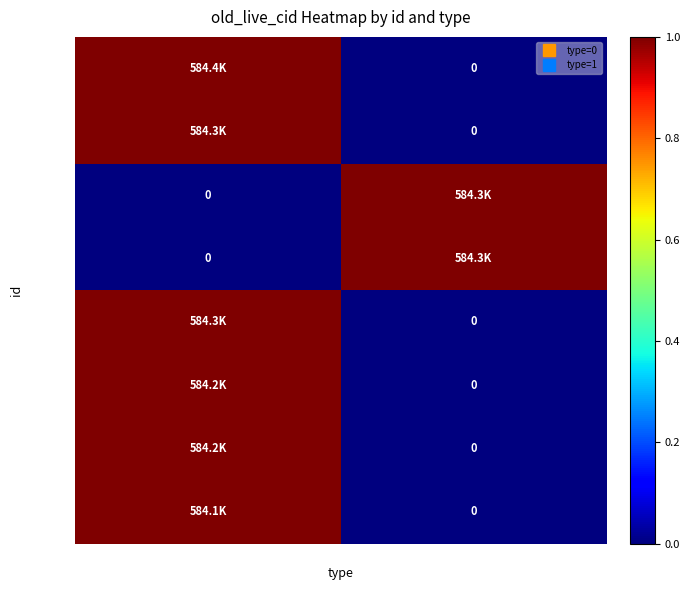

At which category does the chart reach its peak across all series?

type=0